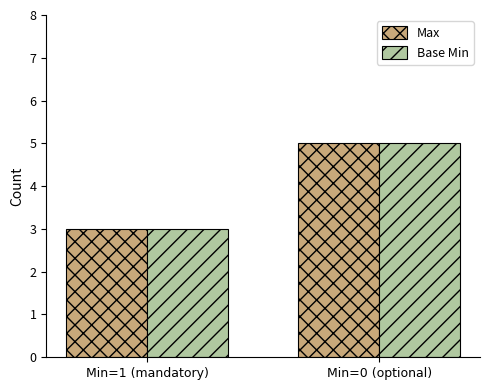

What is the label of the 1st bar from the left?

Min=1 (mandatory)